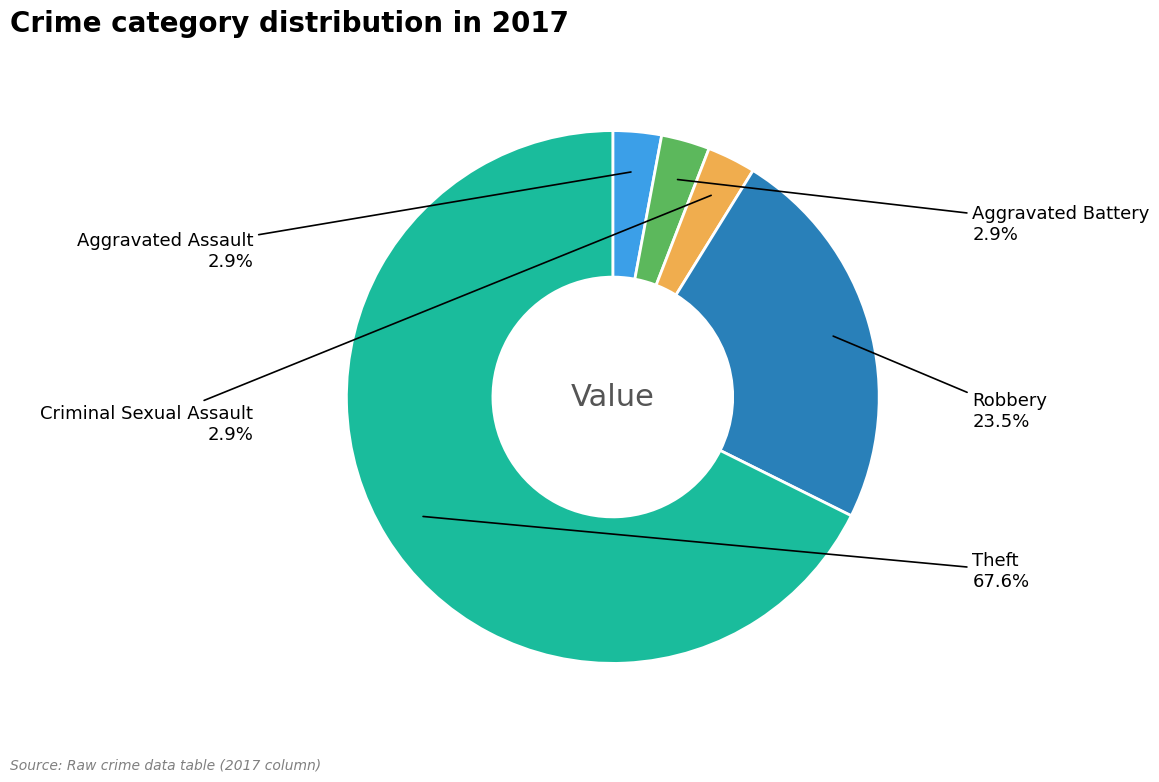

Does any single category account for the majority?

Yes